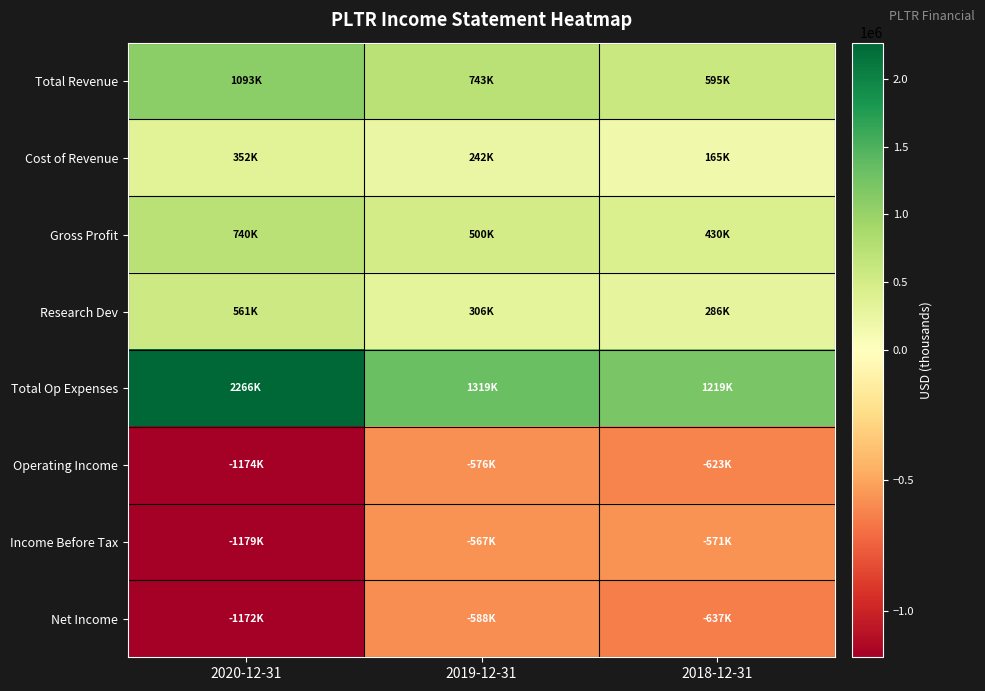

Between 2020-12-31 and 2018-12-31, which series saw the biggest shift?

Total Op Expenses